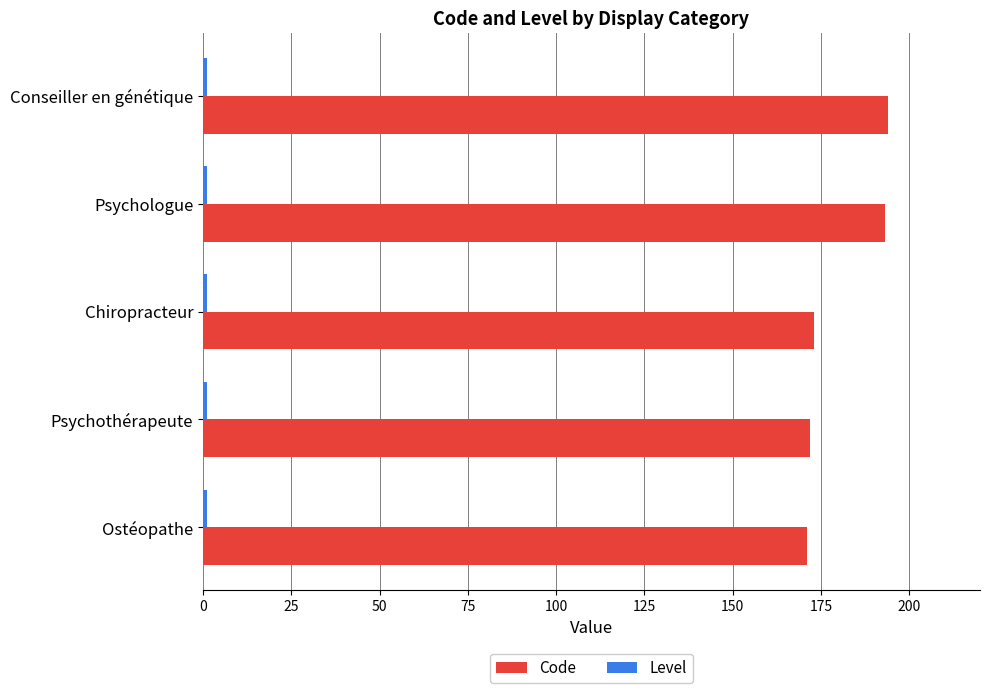

The value of Code at Psychologue is 337. True or false?

False